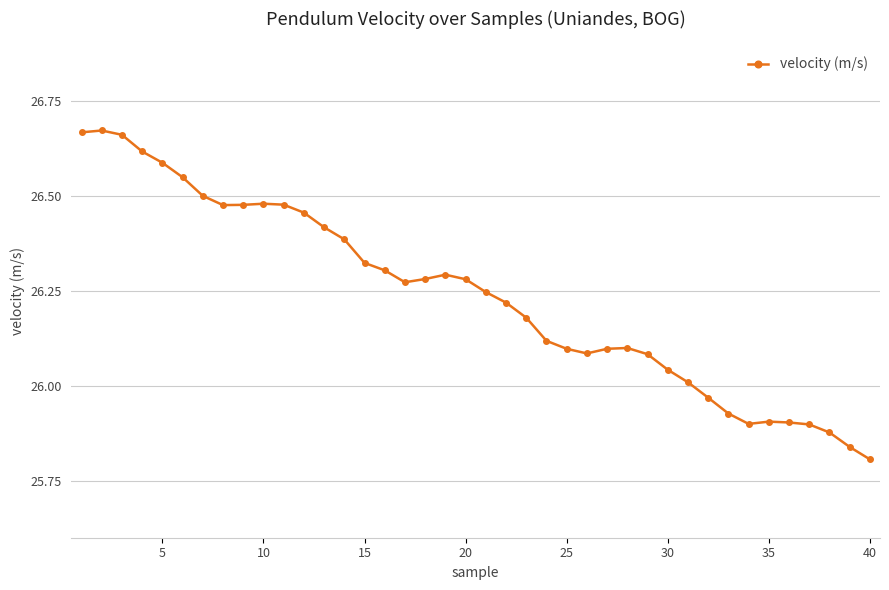

How many lines are shown in the chart?

1